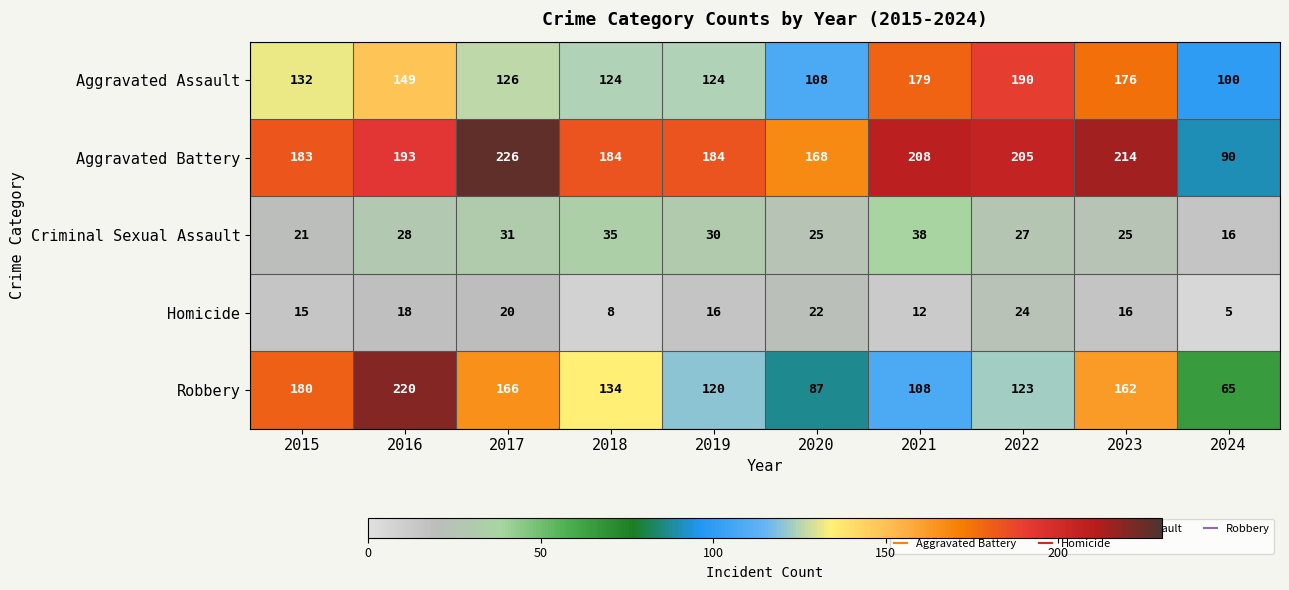

Between 2018 and 2024, which series saw the biggest shift?

Aggravated Battery